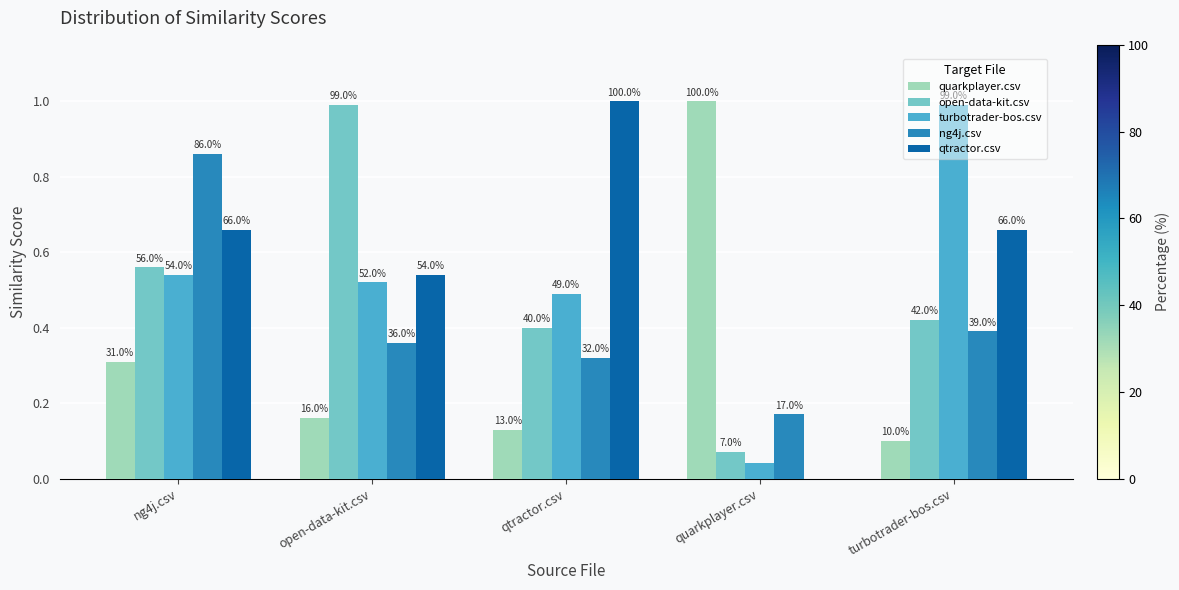

What are all the series names shown in the legend?

quarkplayer.csv, open-data-kit.csv, turbotrader-bos.csv, ng4j.csv, qtractor.csv